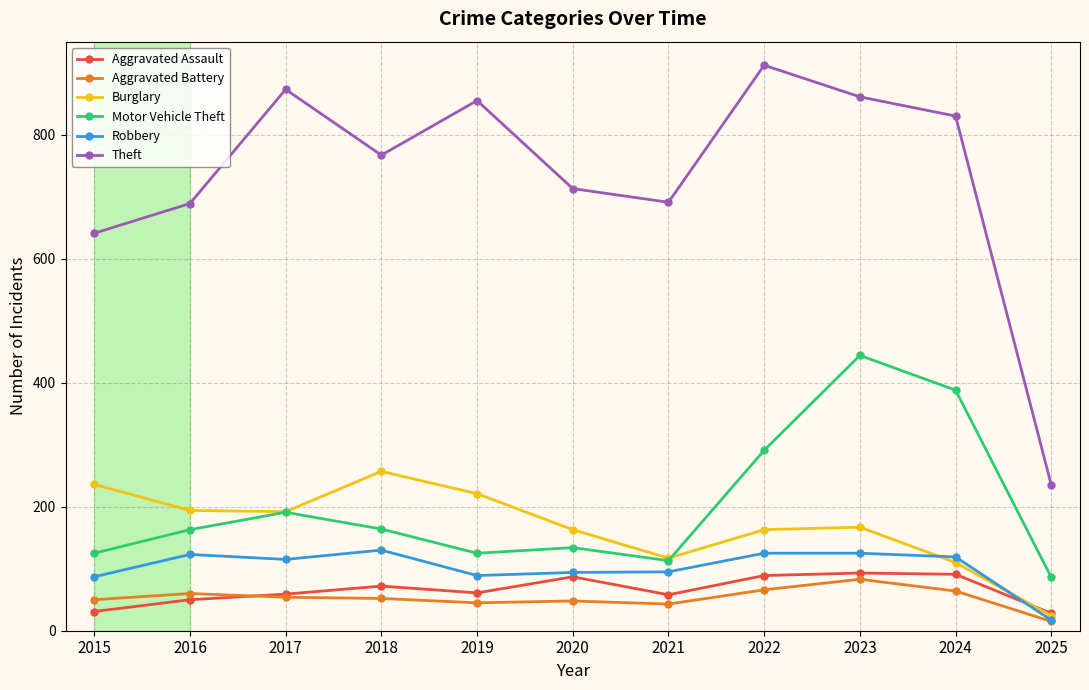

What is the value of the Aggravated Battery point at the 3rd from the left?

54